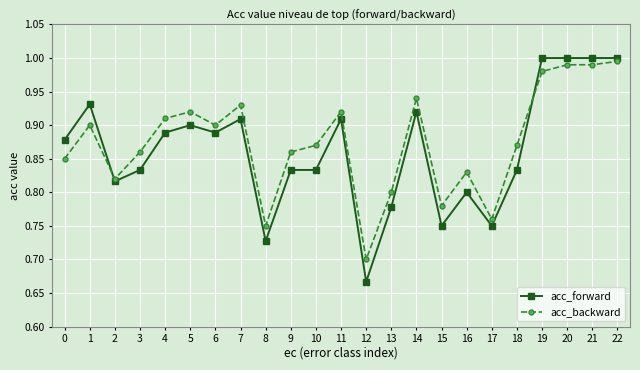

At which label is acc_backward closest to 0?

12